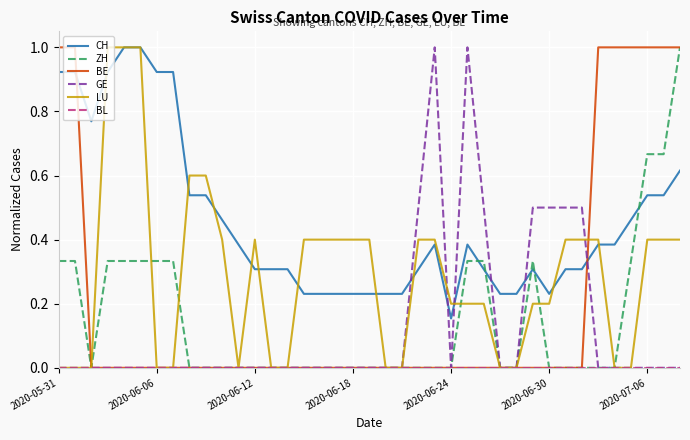

What is the average value of the GE series?

0.1